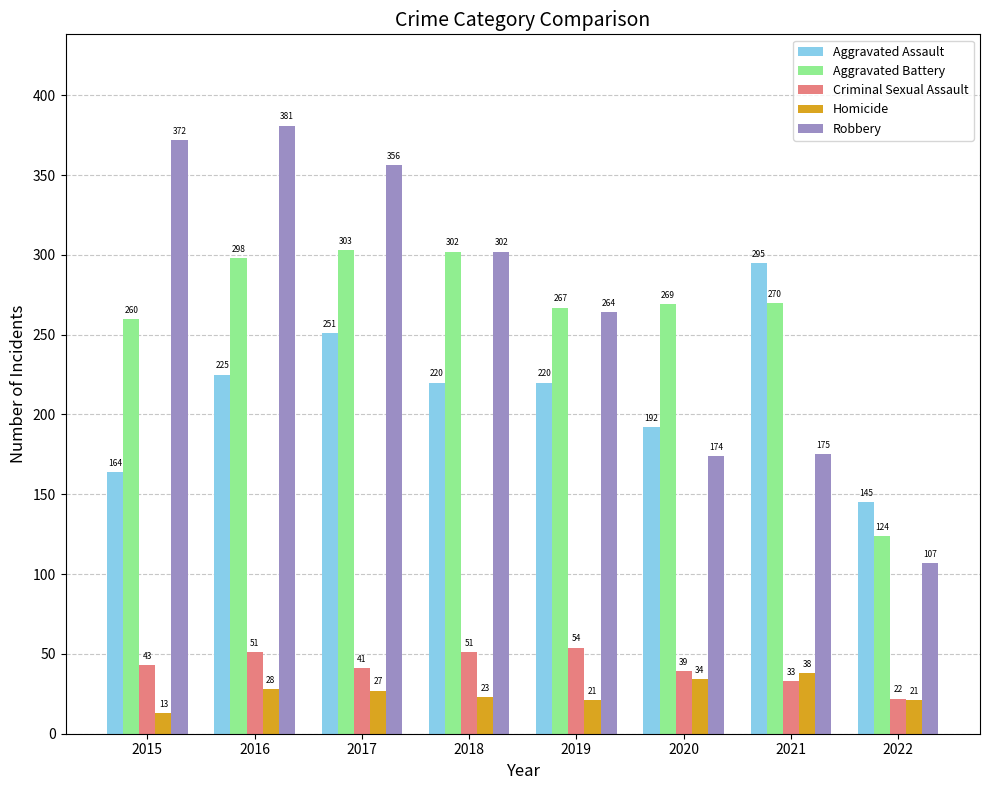

Does the chart contain any negative values?

No